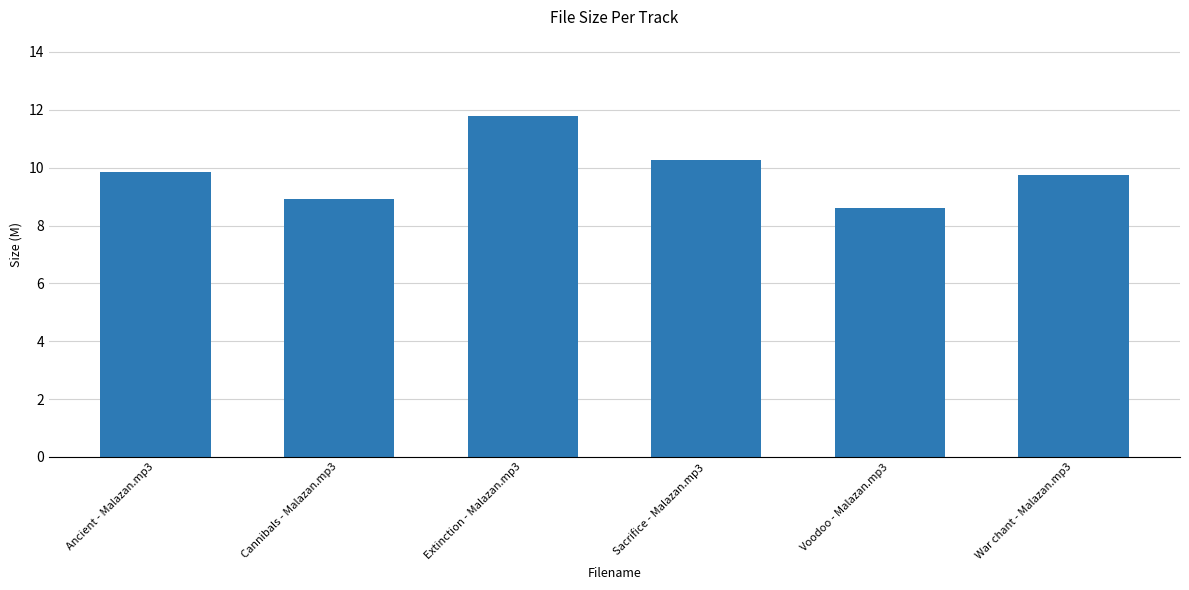

Are the bars horizontal?

No